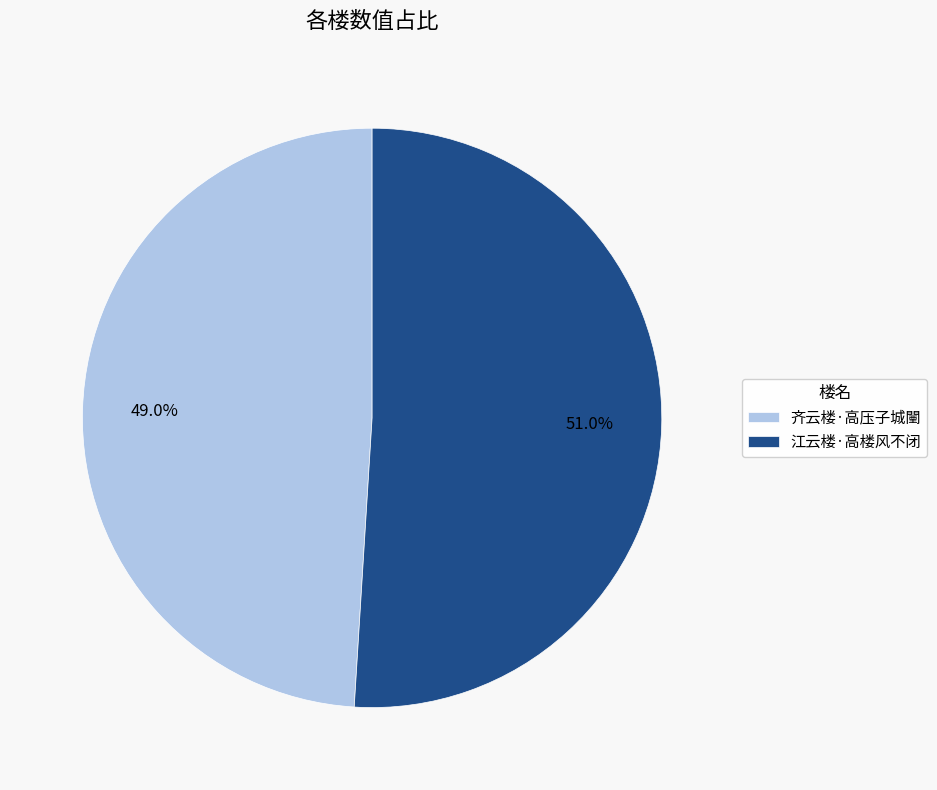

The 江云楼·高楼风不闭 slice represents 51% of the pie. True or false?

True